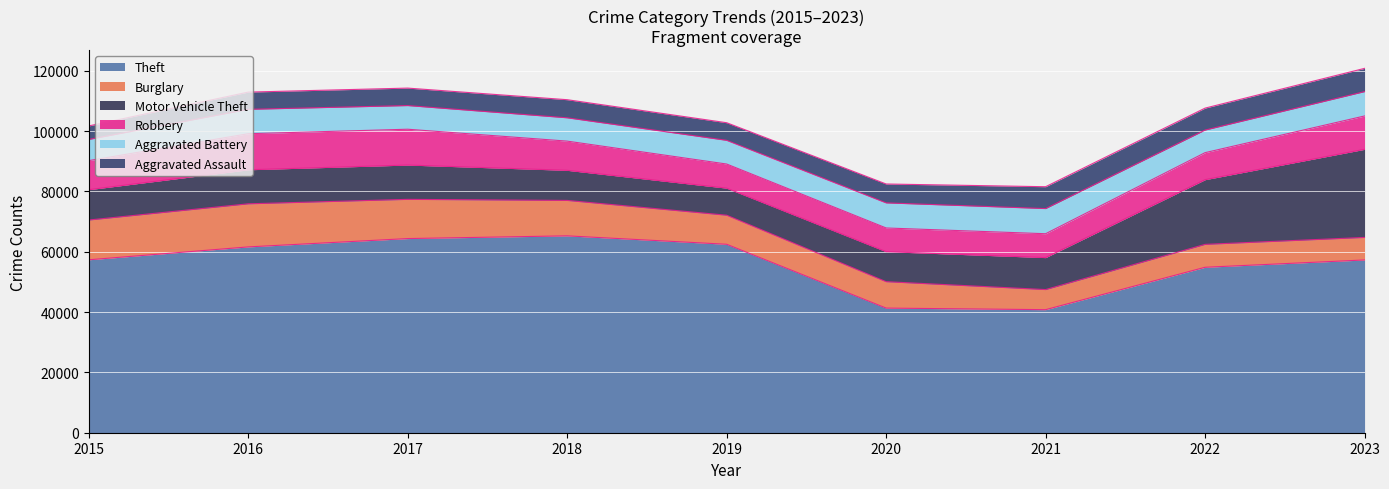

How many series are shown in this chart?

6